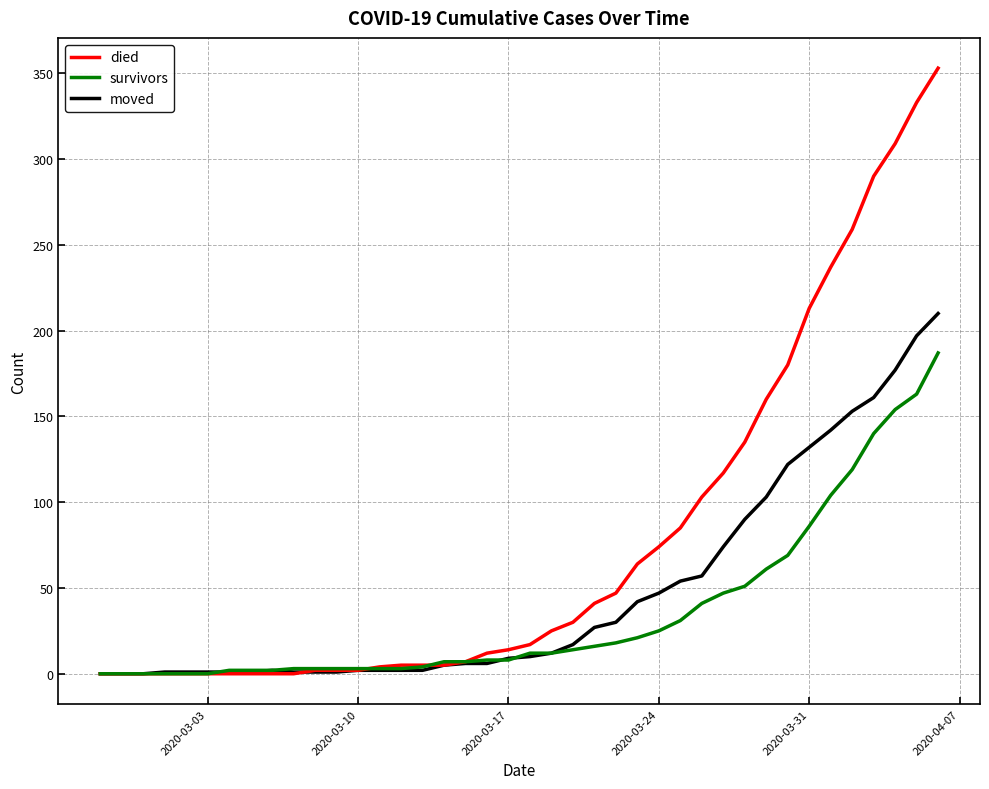

How many lines are shown in the chart?

3